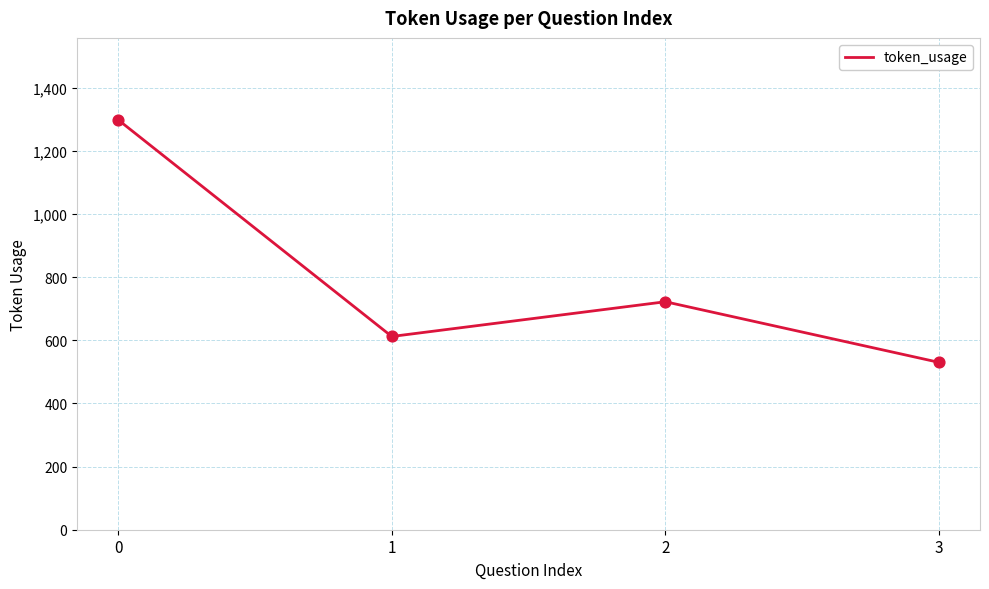

What is the change in value from 1 to 2?

+110